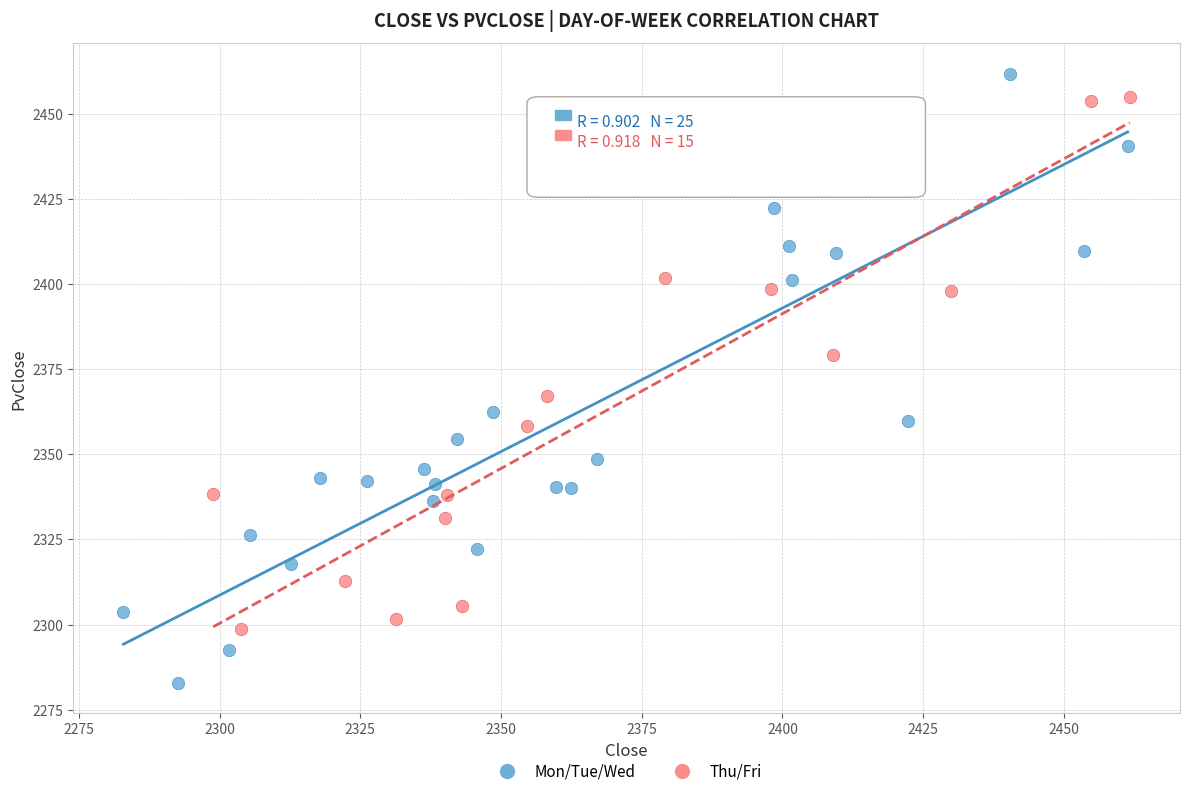

Which series contains the highest Y value?

Mon/Tue/Wed